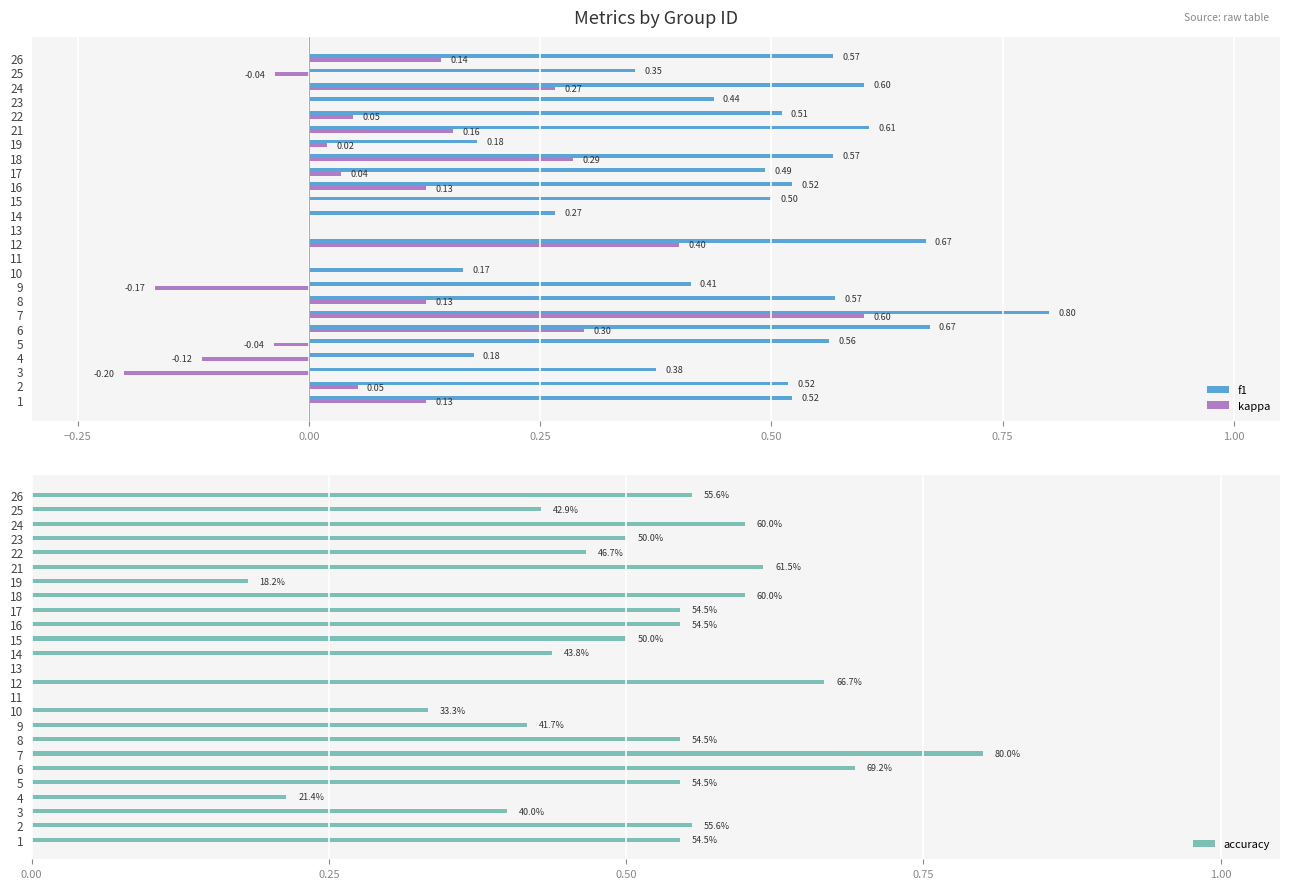

Is the value of kappa at 8 greater than the value of f1 at 6?

No